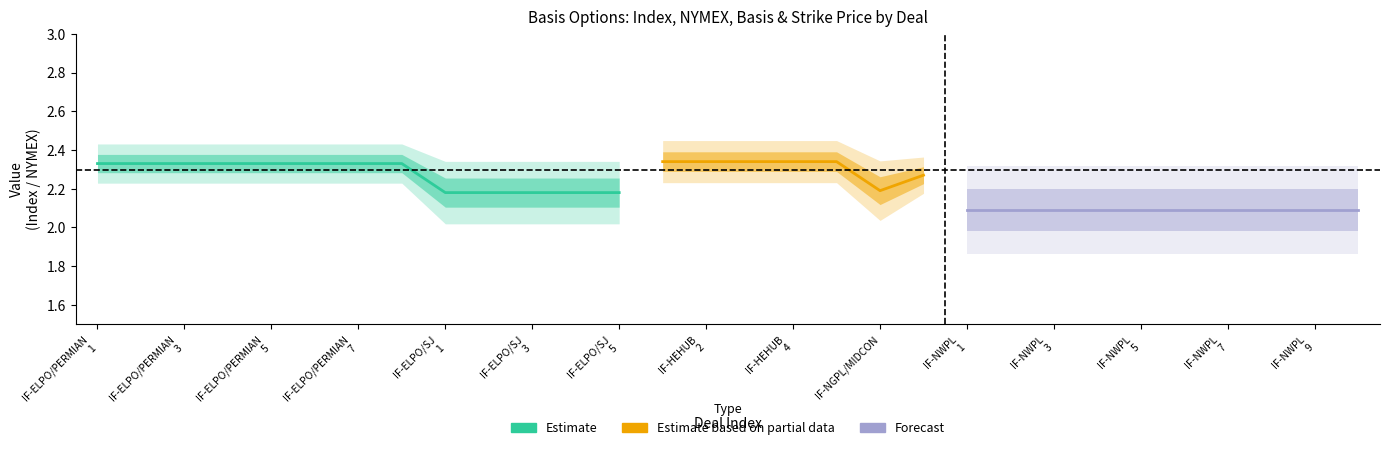

True or false: NYMEX and Strike Price intersect in this chart.

False